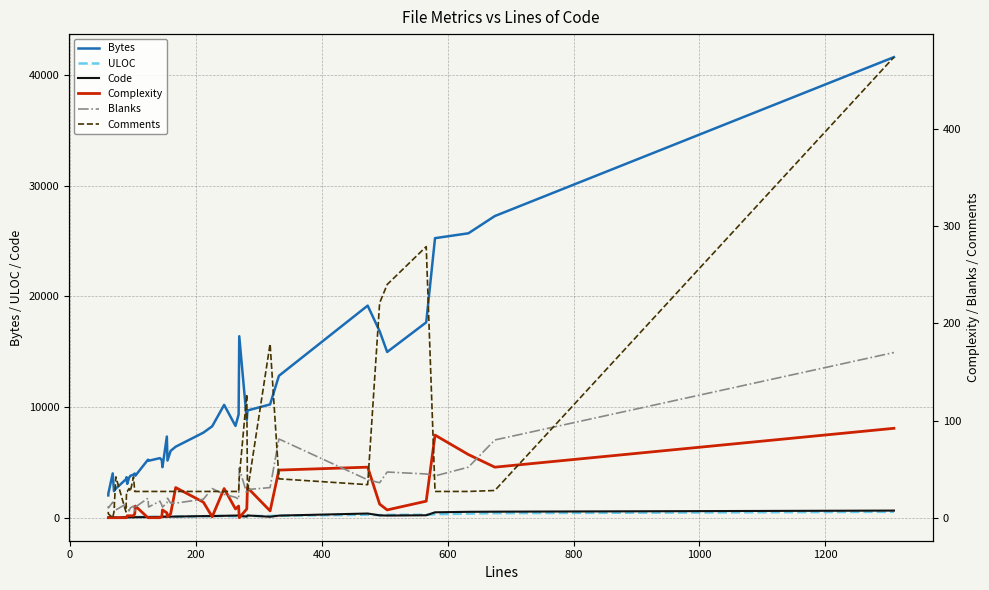

Reading left to right, transcribe all the data shown in this chart.

Bytes: 2037	2186	4023	2420	2651	3492	3681	3078	3626	3800	3912	4009	3813	5257	5162	5398	5216	4579	7348	5180	6054	6428	7698	8271	10204	8305	9331	16398	8848	9696	10245	12826	19161	16853	14979	17649	25249	25688	27245	41585
ULOC: 48	50	46	54	58	74	65	74	78	80	77	85	86	91	87	97	103	111	118	126	114	113	157	167	176	154	175	177	179	180	176	203	290	252	275	287	332	392	431	553
Code: 43	47	52	51	23	69	52	54	57	59	47	69	66	77	87	99	106	109	112	108	118	126	166	169	194	215	222	177	129	226	108	211	400	235	217	242	510	554	567	665
Complexity: 0	0	0	0	0	0	0	2	2	2	2	4	12	0	0	0	1	8	5	1	4	31	16	1	30	9	12	0	9	31	7	49	52	14	8	17	85	65	52	92
Blanks: 12	10	16	13	8	14	11	10	7	10	12	7	11	20	11	17	13	11	15	20	15	15	19	30	24	21	19	51	25	29	31	81	39	36	47	45	43	52	80	170
Comments: 6	4	0	6	42	6	27	27	30	27	42	27	27	27	27	27	27	27	27	27	27	27	27	27	27	27	27	41	127	27	179	40	34	221	240	279	27	27	28	474